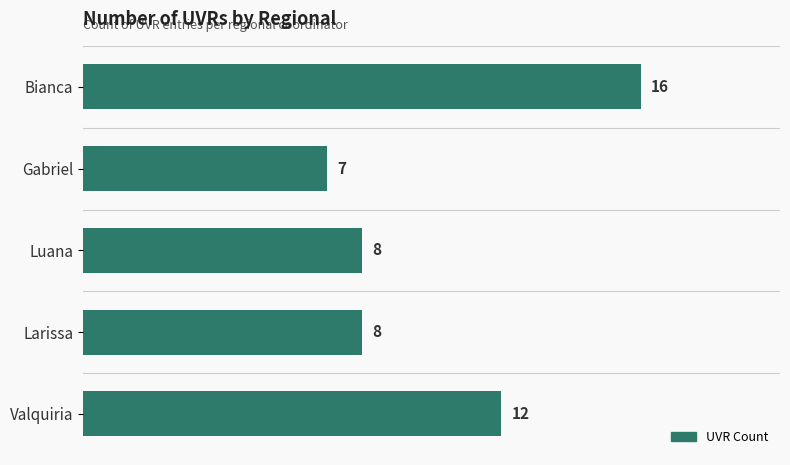

What position from the top is Bianca?

1